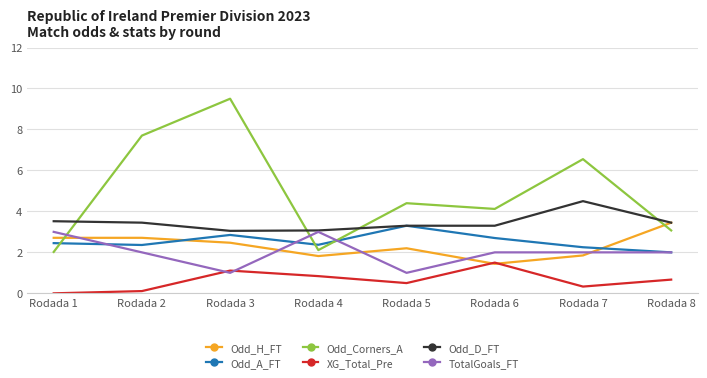

True or false: TotalGoals_FT and Odd_Corners_A intersect in this chart.

True